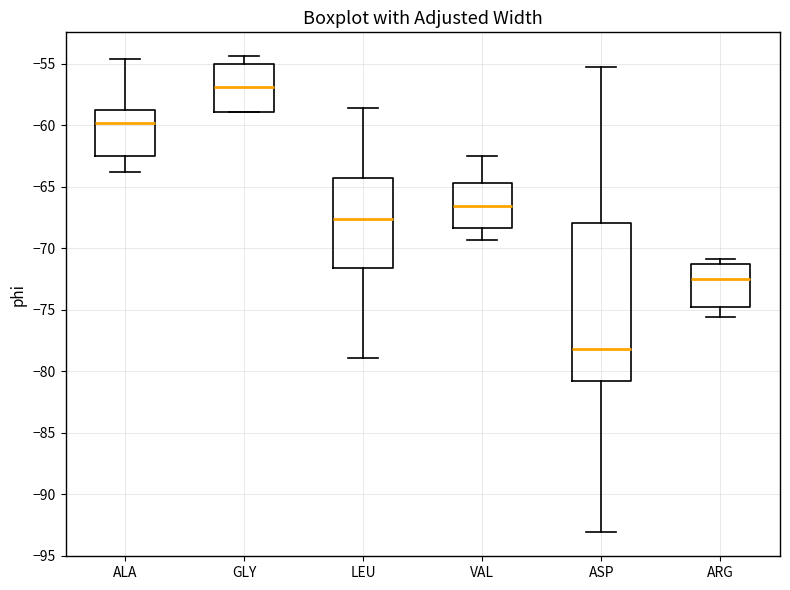

Reading left to right, transcribe this box plot: for each box, give where its median line is, the range the box spans, and where its two whiskers end, as read against the y-axis. The values are not printed on the chart, so give them approximately, as read against the axis.

ALA: median -60.0, box -62.5 to -58.5, whiskers -64.0 to -54.5
GLY: median -57.0, box -59.0 to -55.0, whiskers -59.0 to -54.5
LEU: median -67.5, box -71.5 to -64.5, whiskers -79.0 to -58.5
VAL: median -66.5, box -68.5 to -64.5, whiskers -69.5 to -62.5
ASP: median -78.0, box -81.0 to -68.0, whiskers -93.0 to -55.0
ARG: median -72.5, box -75.0 to -71.5, whiskers -75.5 to -71.0